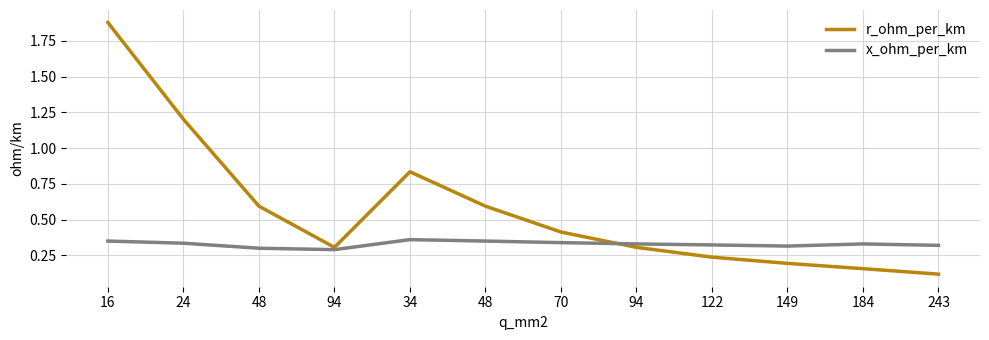

The value of x_ohm_per_km at 94 is 0.3. True or false?

True